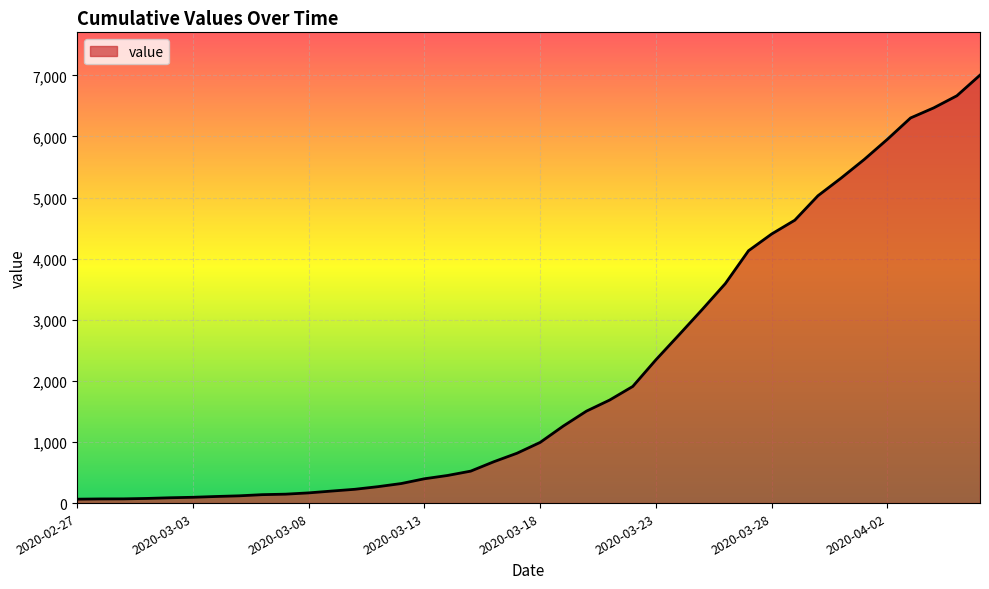

What is the greatest value displayed?

7004